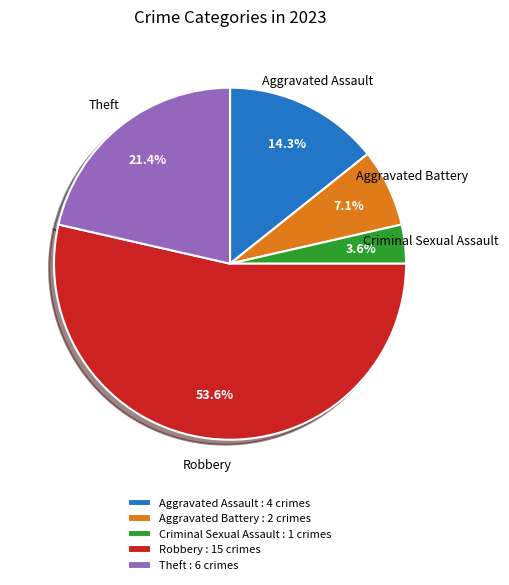

Which category accounts for the majority?

Robbery